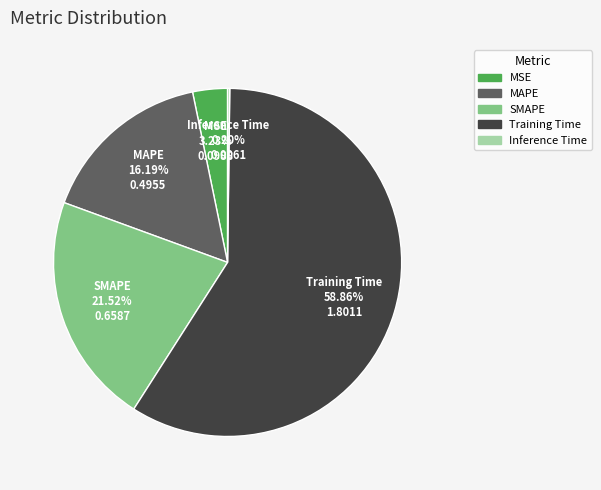

What percentage is the SMAPE slice, to the nearest percent?

22%